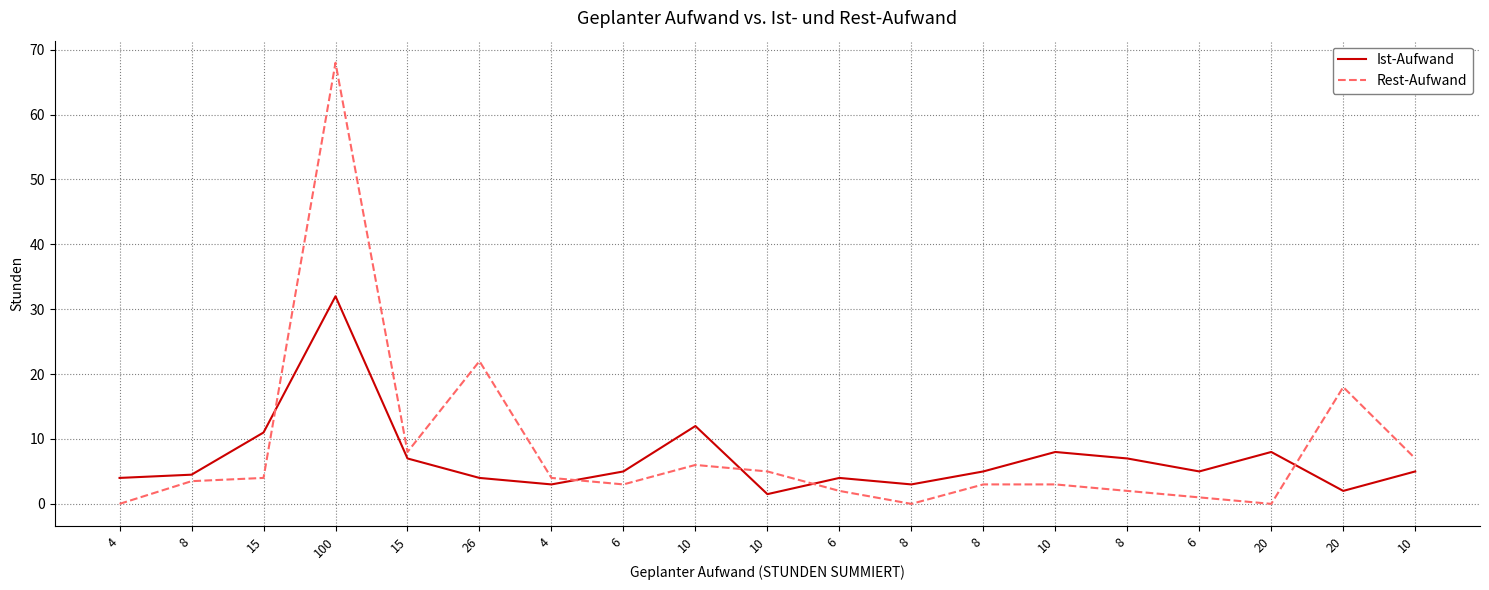

What are all the series names shown in the legend?

Ist-Aufwand, Rest-Aufwand